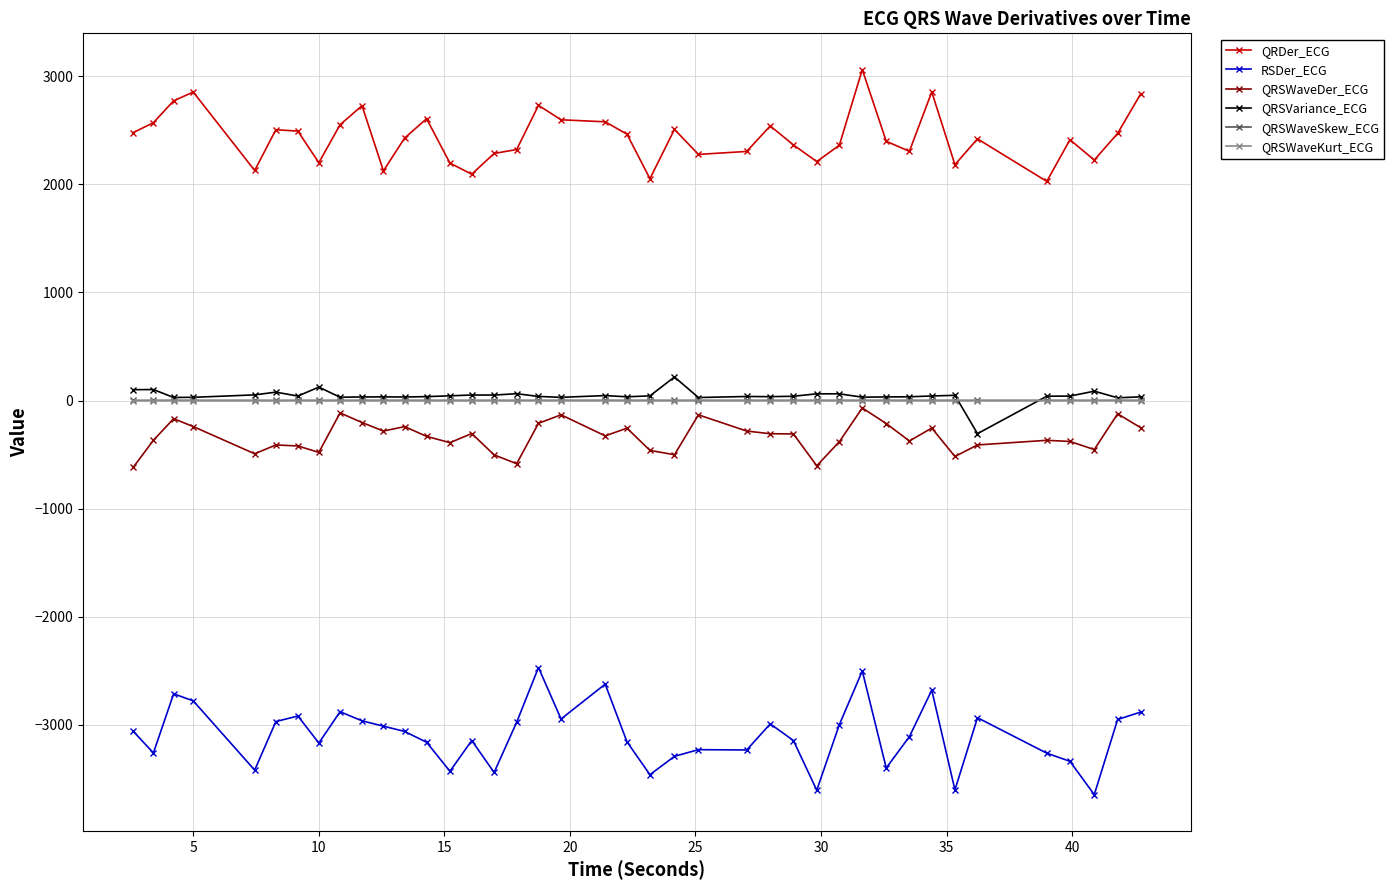

True or false: QRSWaveKurt_ECG has more than 1 interior local peaks.

True